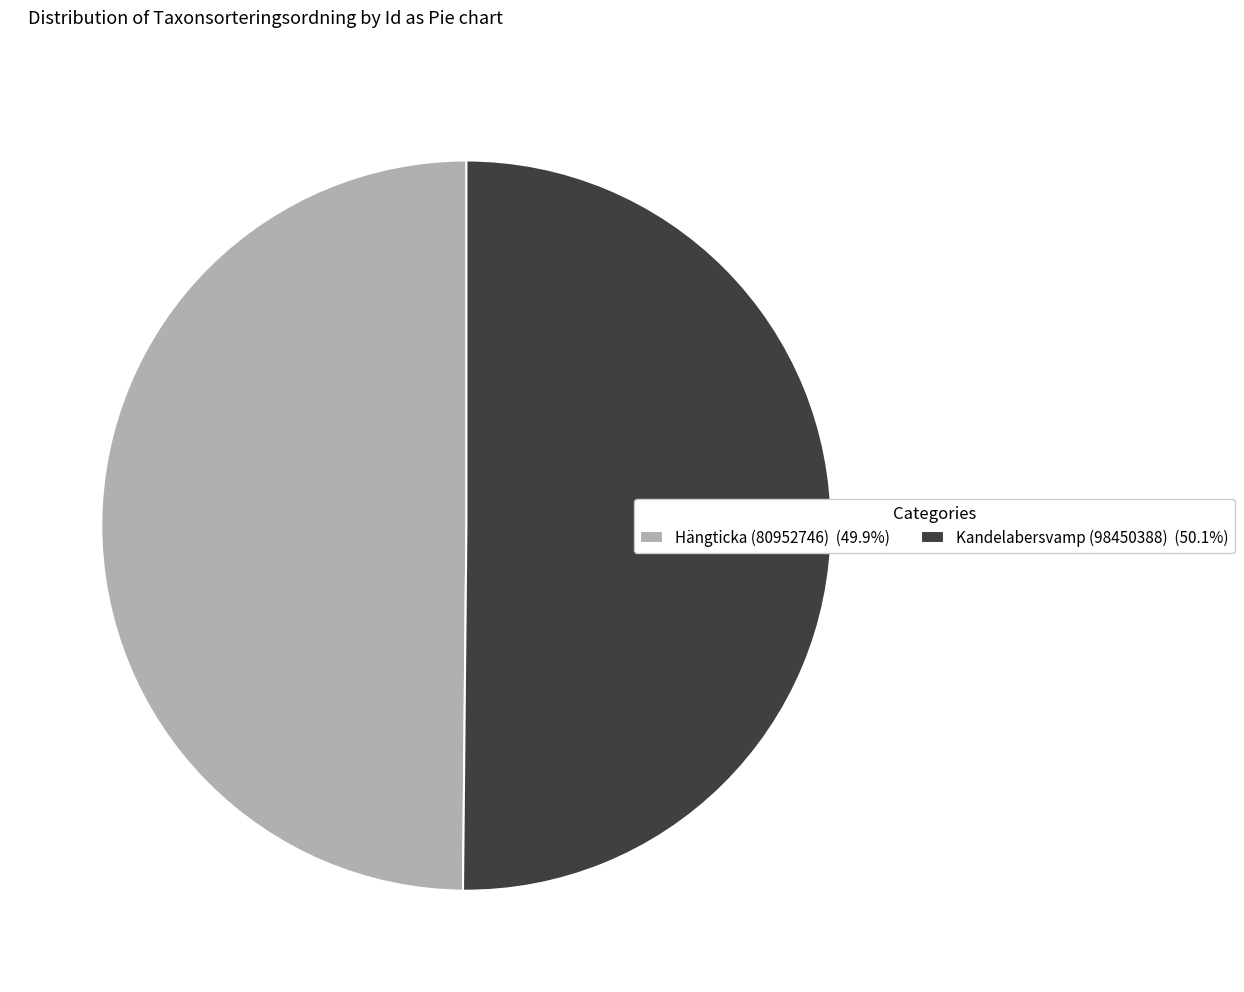

How many segments does this pie chart have?

2